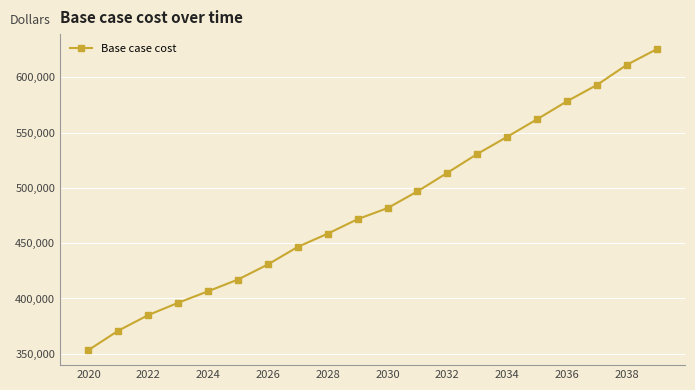

What is the average value?

483796.4